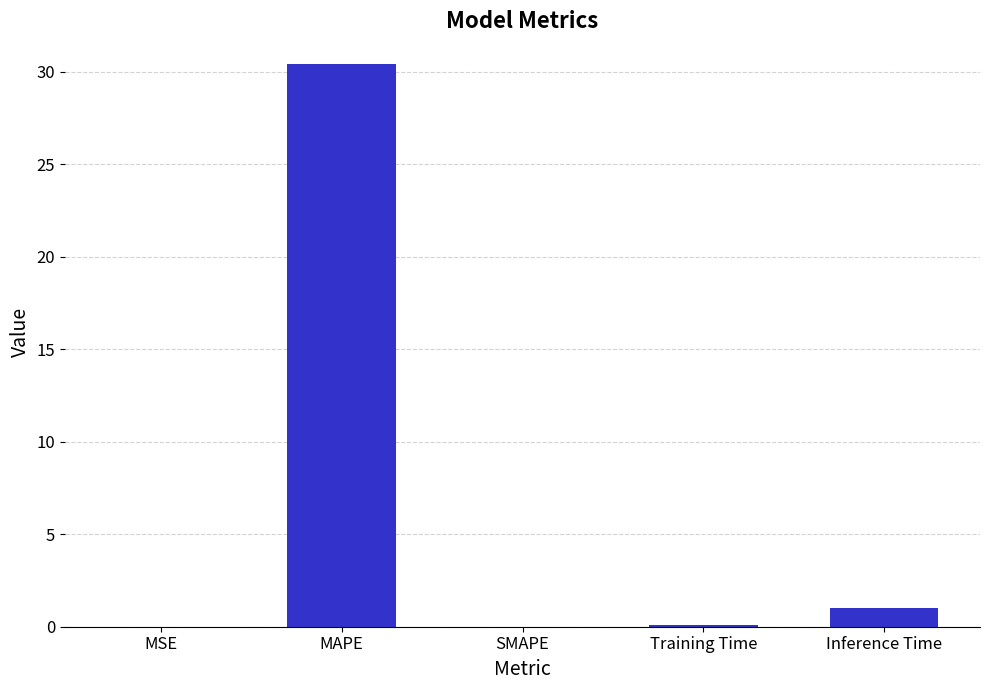

Which has a higher value, MAPE or Inference Time?

MAPE